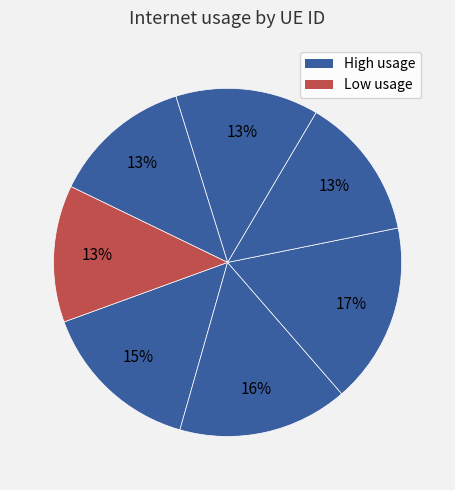

Rank the categories by value from lowest to highest.

615979, 271103, 856668, 195597, 676566, 273057, 920318